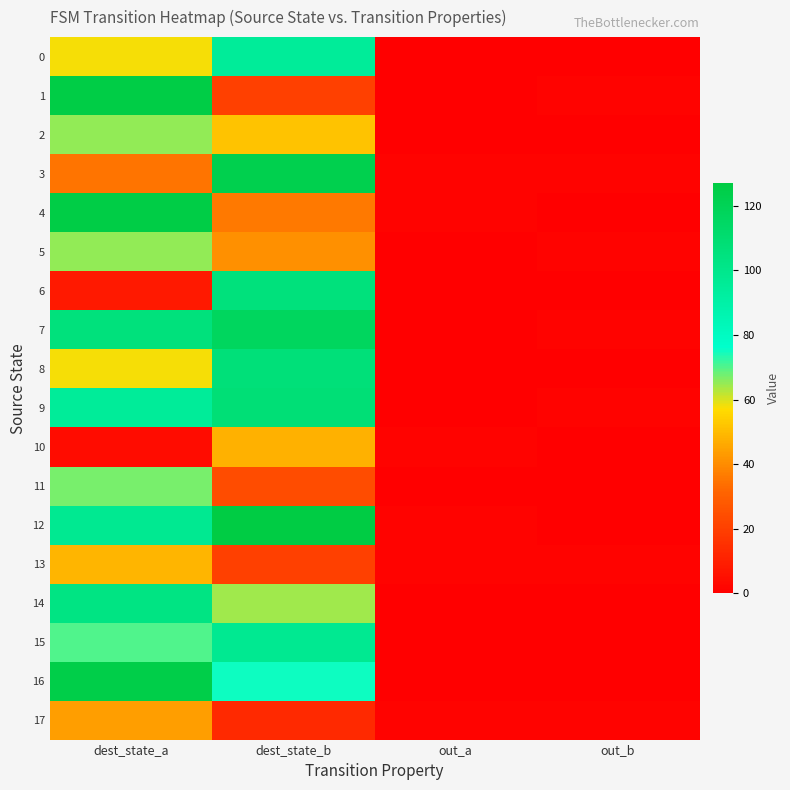

What is the total value across all series at out_a?

6